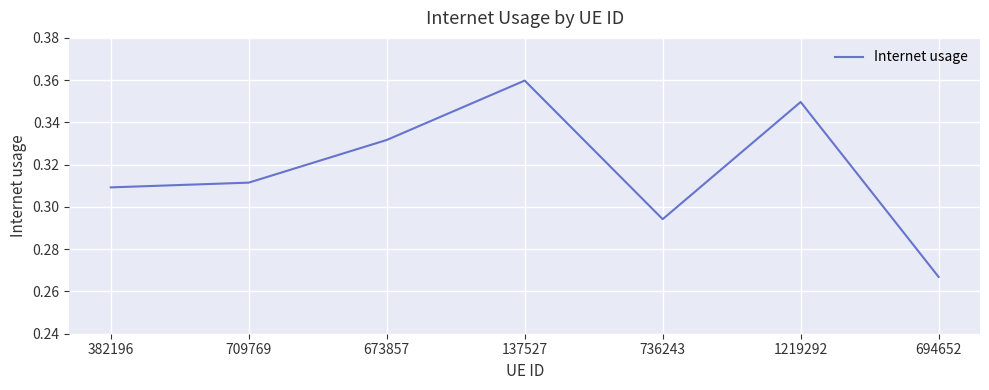

Which has a higher value, 709769 or 137527?

137527